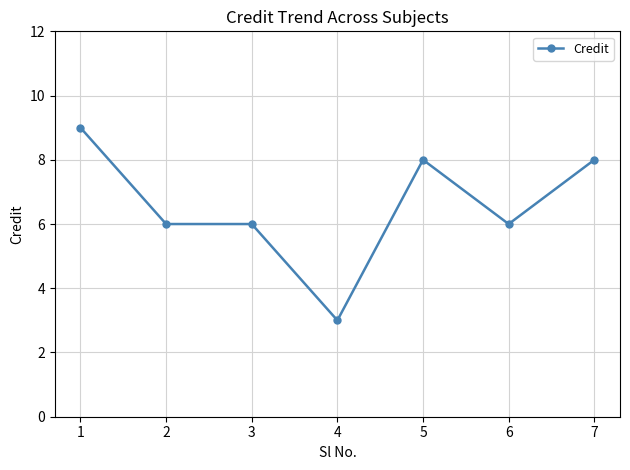

Reading right to left, list all the values displayed in this chart.

7=8	6=6	5=8	4=3	3=6	2=6	1=9